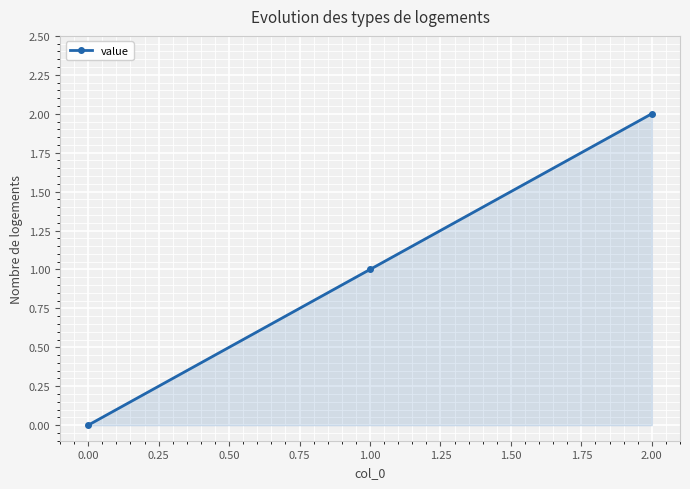

True or false: the data shows 2 at 2.00.

True